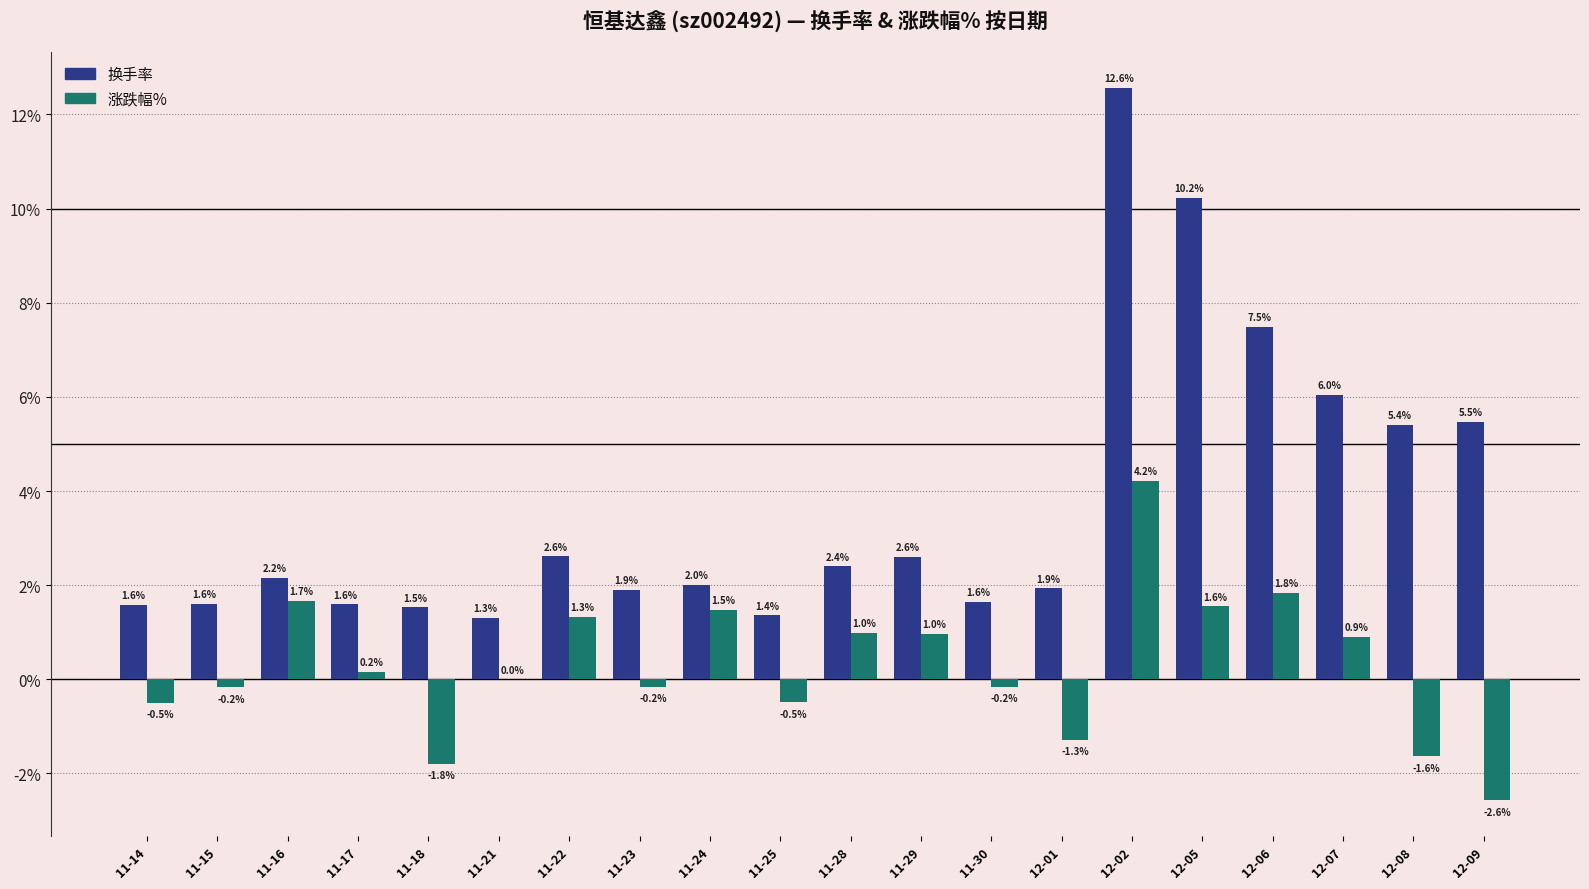

What value does the 换手率 series have at 11-21?

1.3